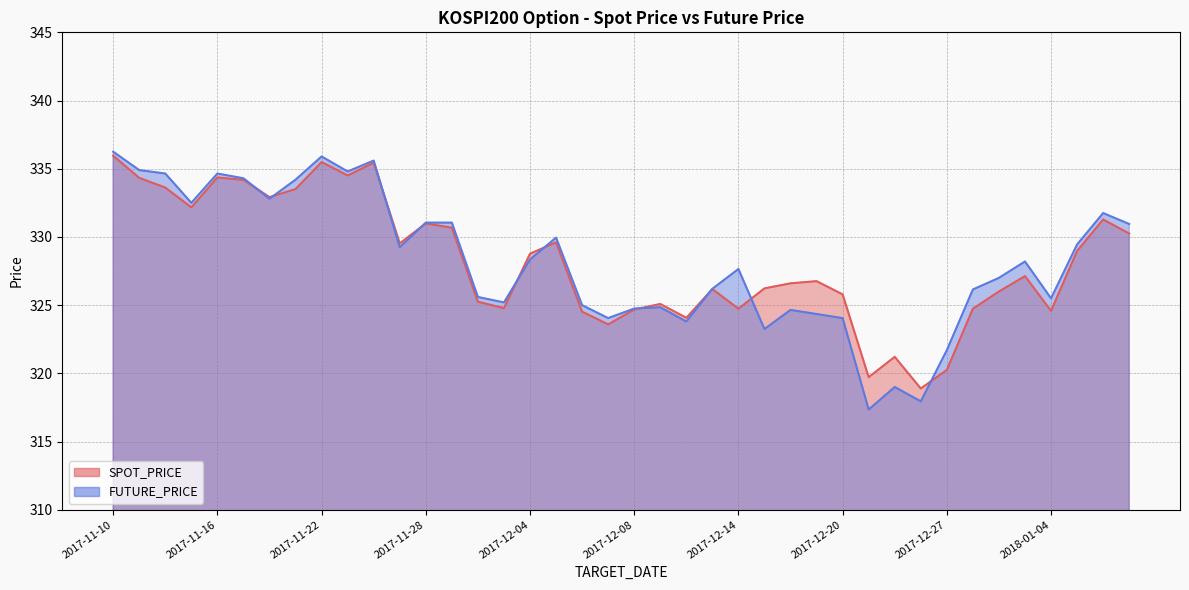

At how many categories does at least one series exceed 326?

27